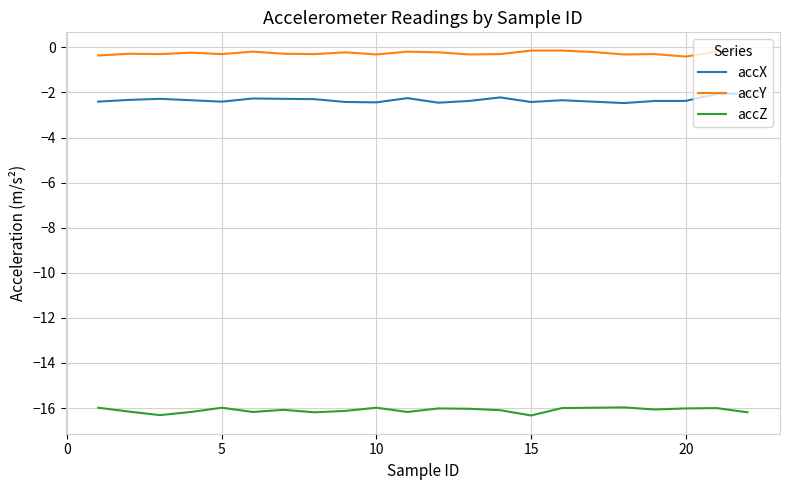

What is the difference between the maximum and minimum values in the accZ series?

0.4